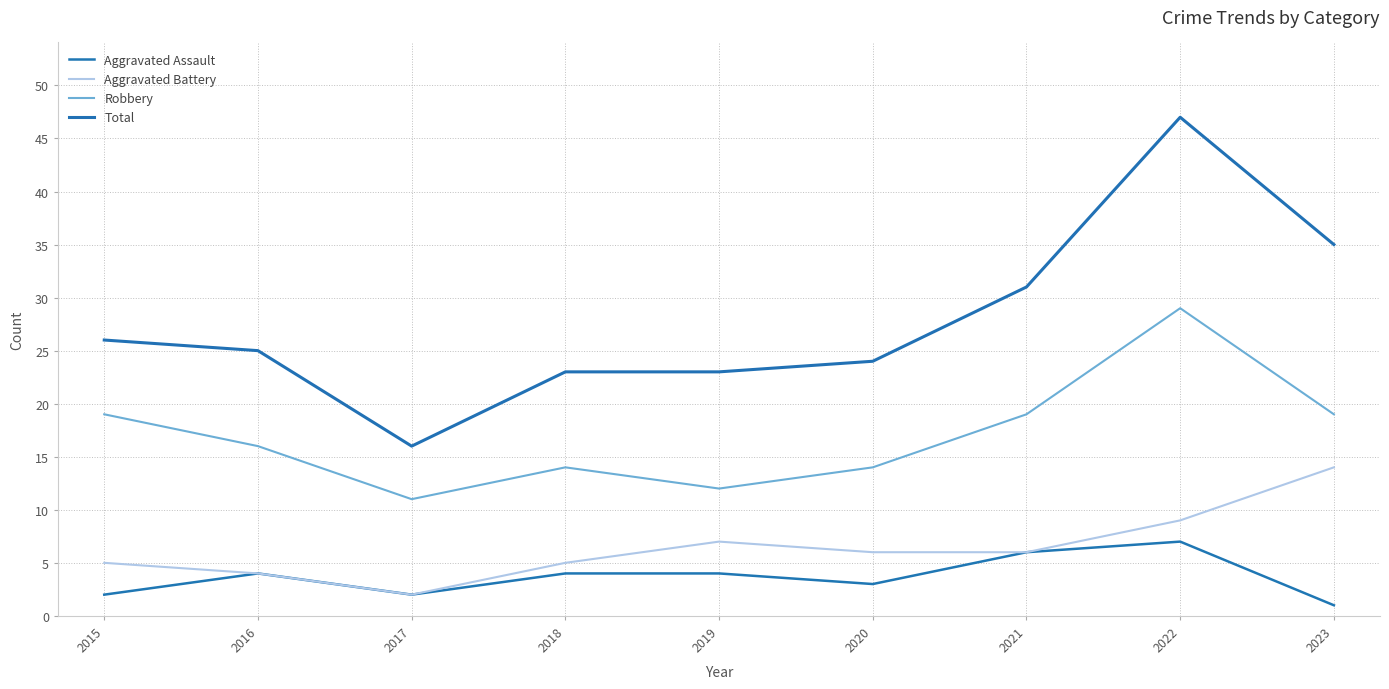

Reading left to right, extract all data points from this chart.

Aggravated Assault: 2015=2	2016=4	2017=2	2018=4	2019=4	2020=3	2021=6	2022=7	2023=1
Aggravated Battery: 2015=5	2016=4	2017=2	2018=5	2019=7	2020=6	2021=6	2022=9	2023=14
Robbery: 2015=19	2016=16	2017=11	2018=14	2019=12	2020=14	2021=19	2022=29	2023=19
Total: 2015=26	2016=25	2017=16	2018=23	2019=23	2020=24	2021=31	2022=47	2023=35